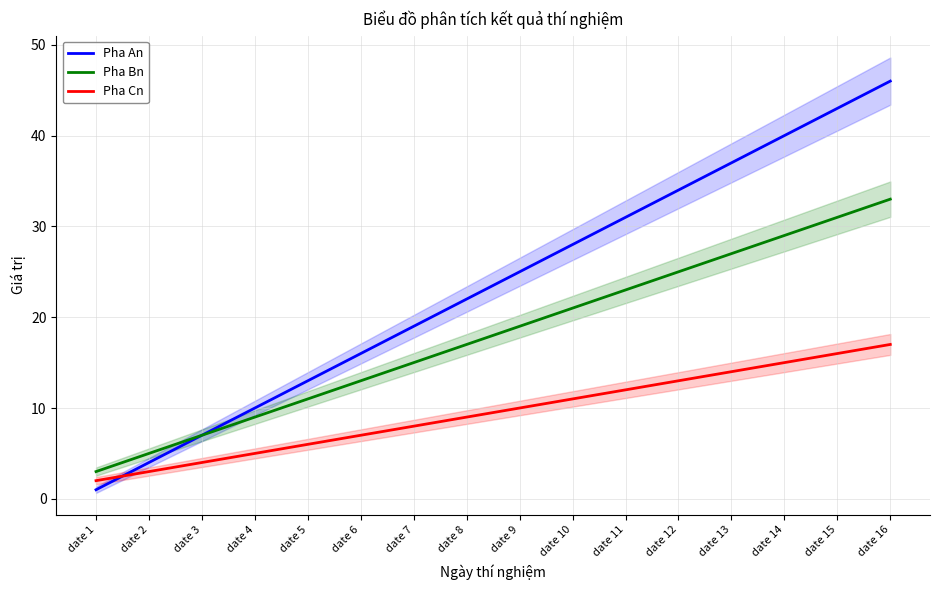

List the labels in order of Pha An value, largest first.

date 16, date 15, date 14, date 13, date 12, date 11, date 10, date 9, date 8, date 7, date 6, date 5, date 4, date 3, date 2, date 1